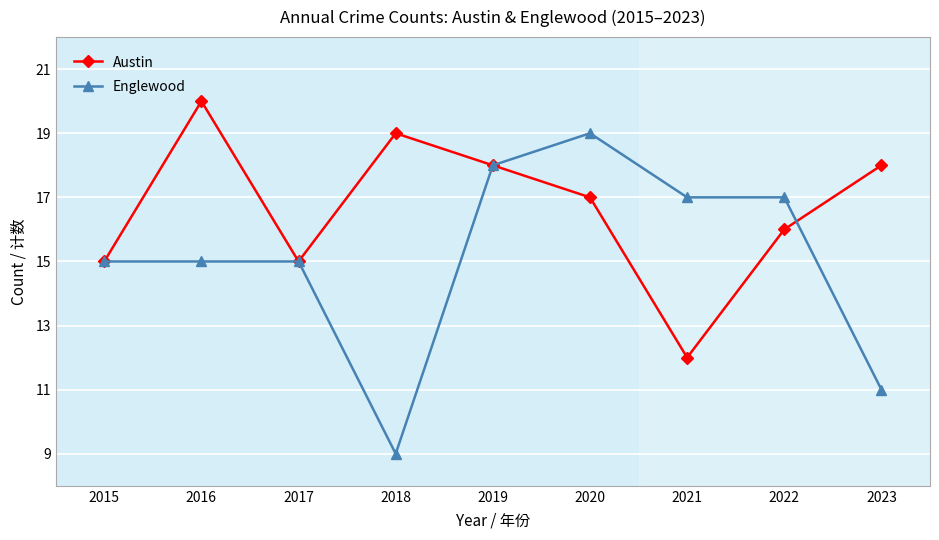

What is the lowest value of the Austin series?

12